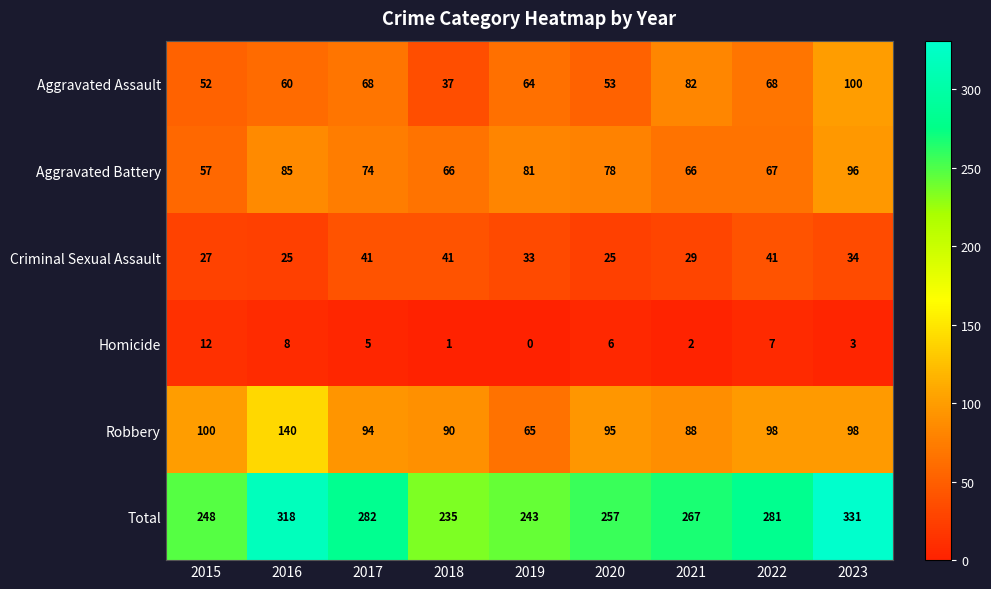

Which category has the lowest value in the Aggravated Assault series?

2018